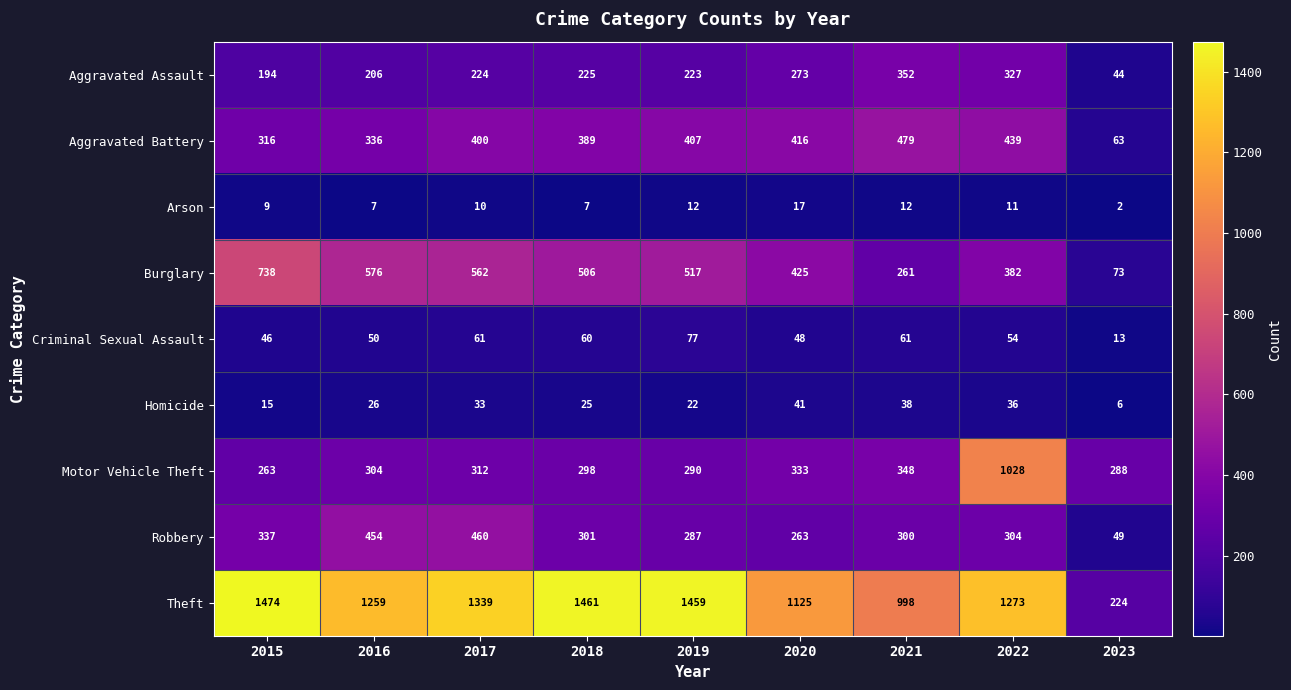

What is the smallest value displayed?

2